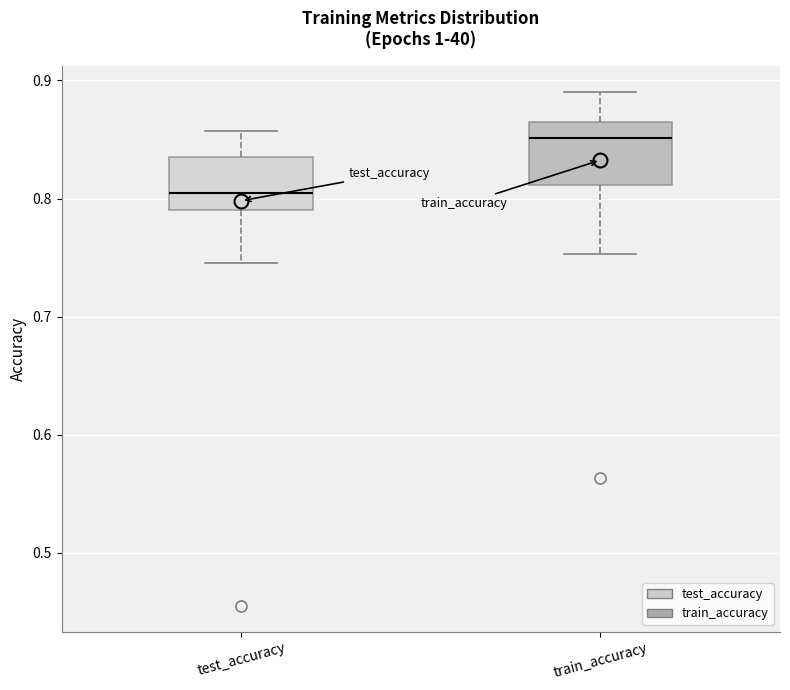

Reading left to right, transcribe this box plot: for each box, give where its median line is, the range the box spans, and where its two whiskers end, as read against the y-axis. The values are not printed on the chart, so give them approximately, as read against the axis.

test_accuracy: median 0.81, box 0.79 to 0.84, whiskers 0.75 to 0.86
train_accuracy: median 0.85, box 0.81 to 0.87, whiskers 0.75 to 0.89